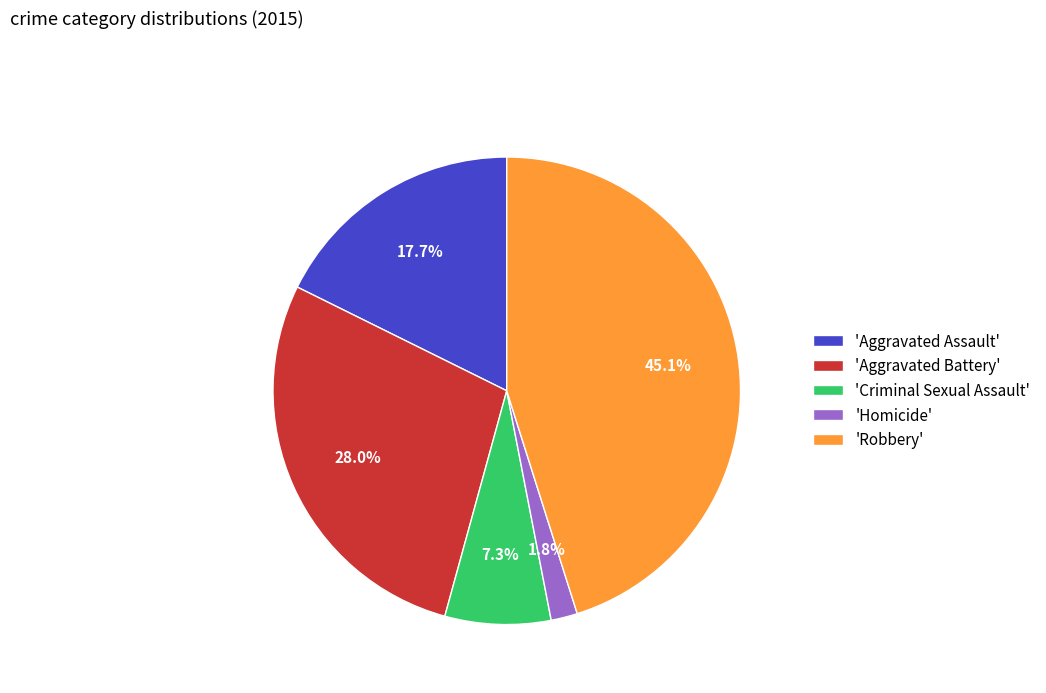

How much of the chart is everything except 'Robbery'?

54.9%